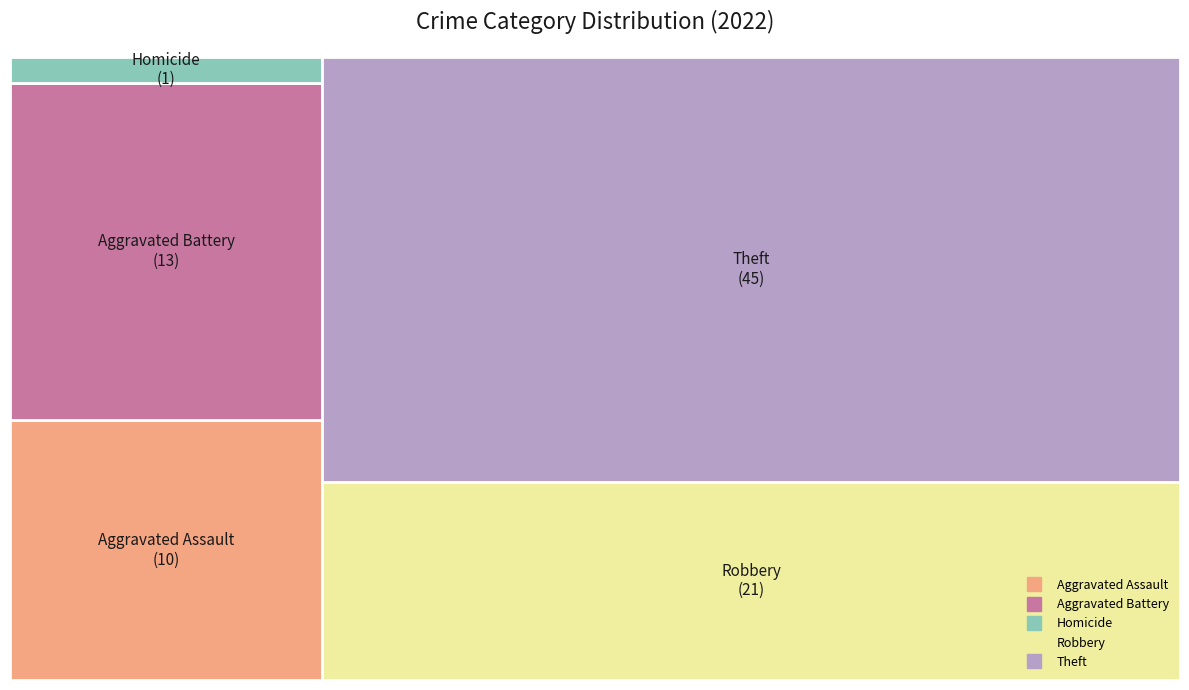

Does any single category account for the majority?

No